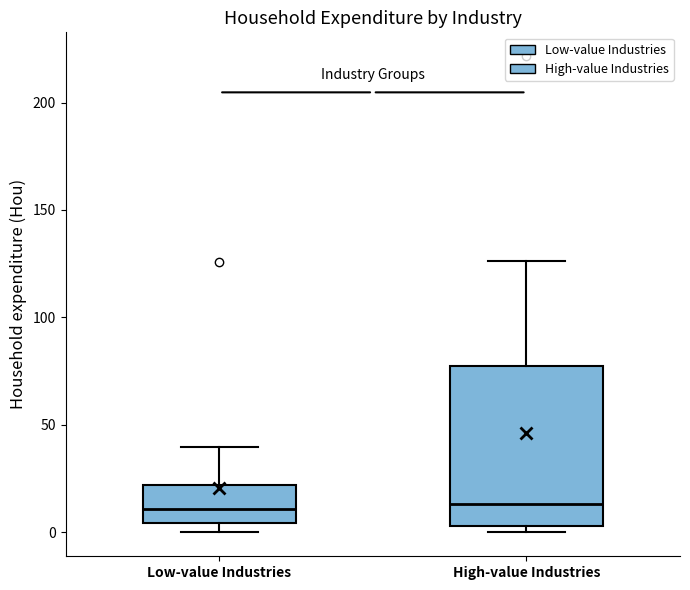

Where does the median line of the box for High-value Industries sit on the y-axis? The values are not printed on the chart, so give them approximately, as read against the axis.

15